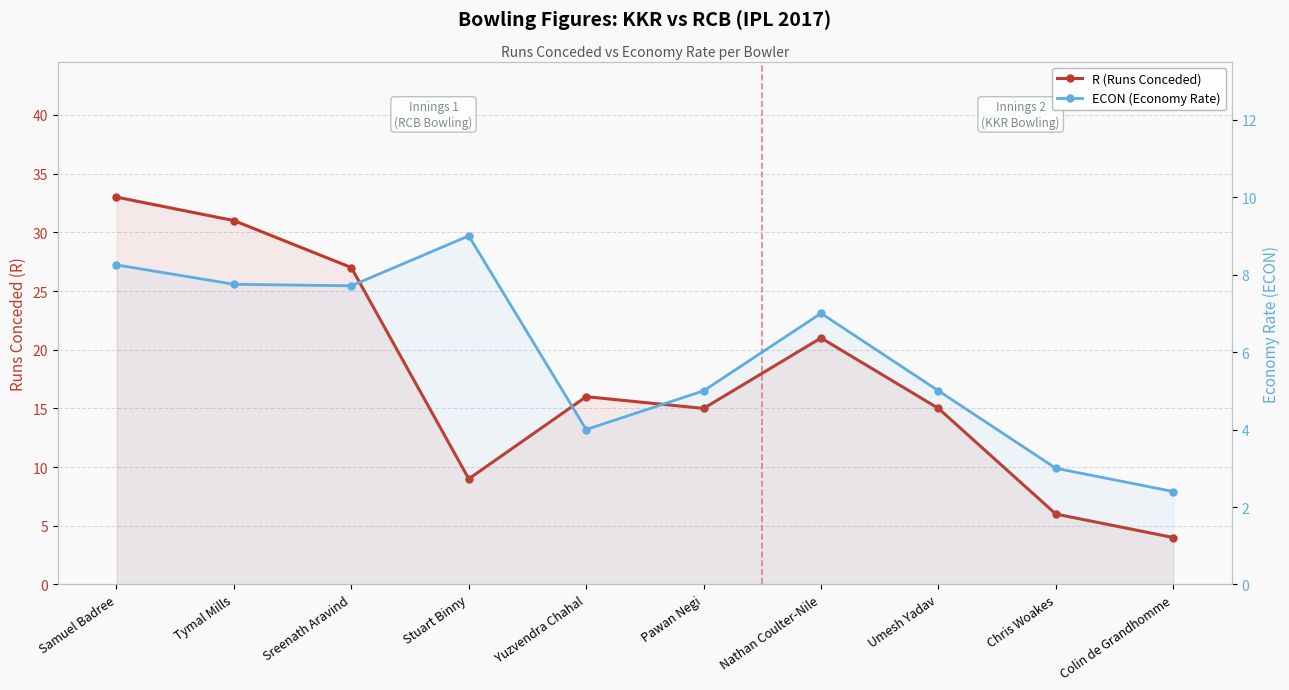

Reading right to left, transcribe all the data shown in this chart.

R (Runs Conceded): 4.0	6.0	15.0	21.0	15.0	16.0	9.0	27.0	31.0	33.0
ECON (Economy Rate): 2.4	3.0	5.0	7.0	5.0	4.0	9.0	7.7	7.8	8.2